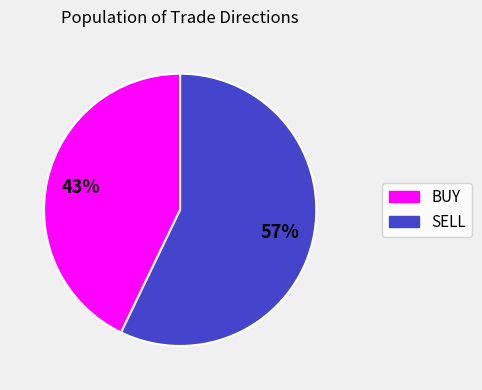

The BUY slice represents 43% of the pie. True or false?

True